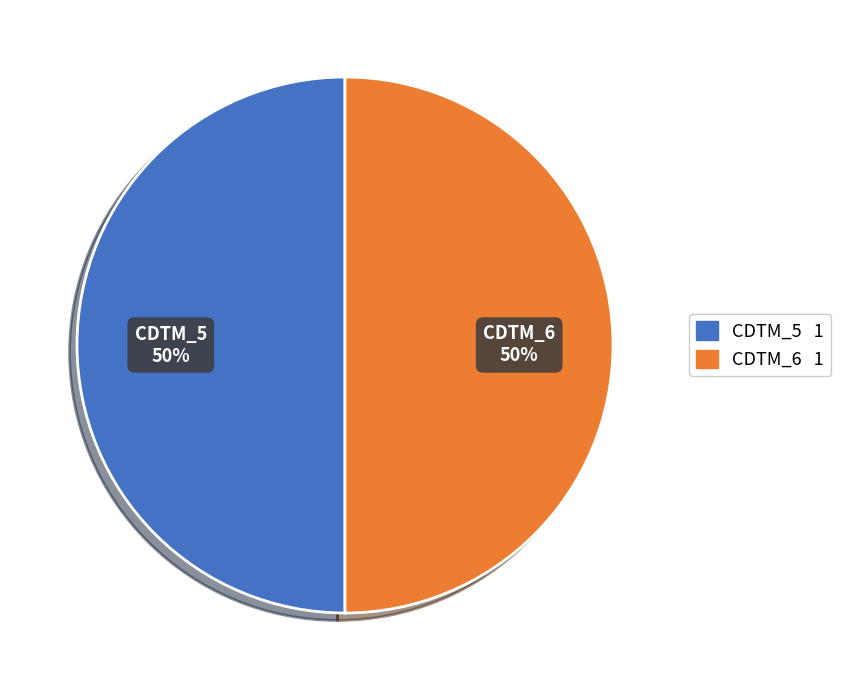

How many slices are in this pie chart?

2